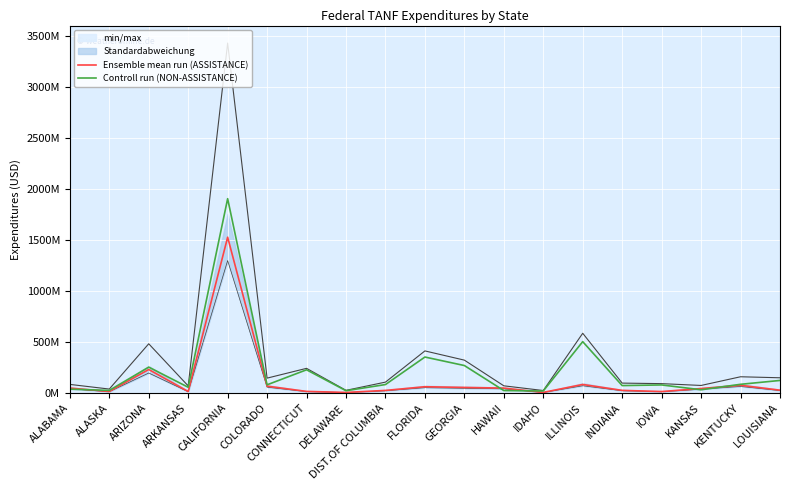

Reading left to right, what are all the values shown in this chart?

Ensemble mean run (ASSISTANCE): ALABAMA=46875685	ALASKA=13143053	ARIZONA=228720908	ARKANSAS=13186751	CALIFORNIA=1525067910	COLORADO=65535558	CONNECTICUT=14154905	DELAWARE=3871671	DIST.OF COLUMBIA=23826697	FLORIDA=59938456	GEORGIA=52894571	HAWAII=46475846	IDAHO=4417743	ILLINOIS=82066369	INDIANA=24248792	IOWA=12757510	KANSAS=42203672	KENTUCKY=73919972	LOUISIANA=26272078
Controll run (NON-ASSISTANCE): ALABAMA=36004607	ALASKA=23985599	ARIZONA=252053500	ARKANSAS=54760892	CALIFORNIA=1902626717	COLORADO=78751045	CONNECTICUT=225954392	DELAWARE=20811051	DIST.OF COLUMBIA=81293514	FLORIDA=350951313	GEORGIA=267683546	HAWAII=22440688	IDAHO=18384660	ILLINOIS=501790591	INDIANA=71175694	IOWA=77488915	KANSAS=30231728	KENTUCKY=83715282	LOUISIANA=121439530